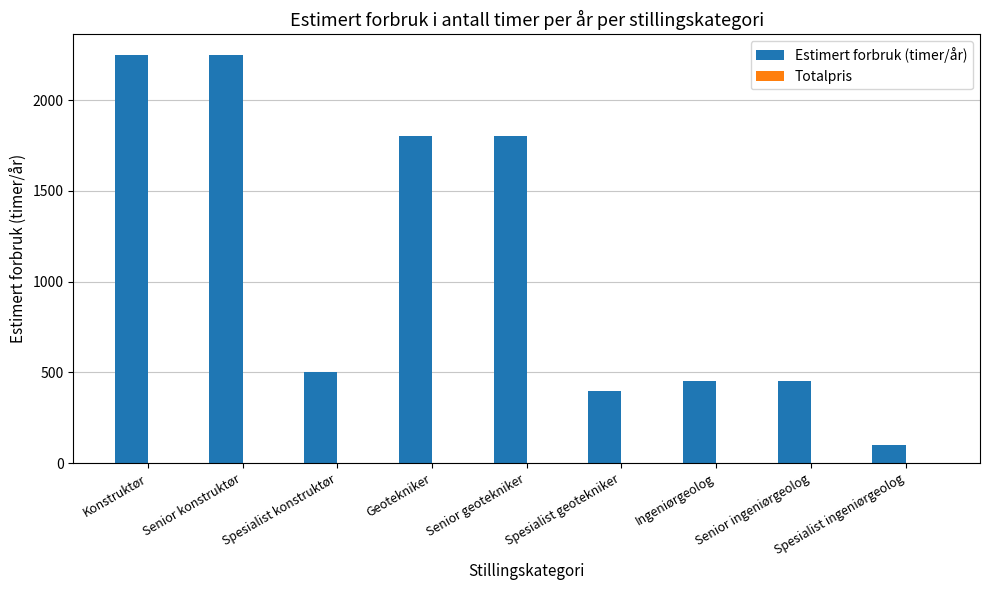

The value at Spesialist konstruktør is 500. True or false?

True